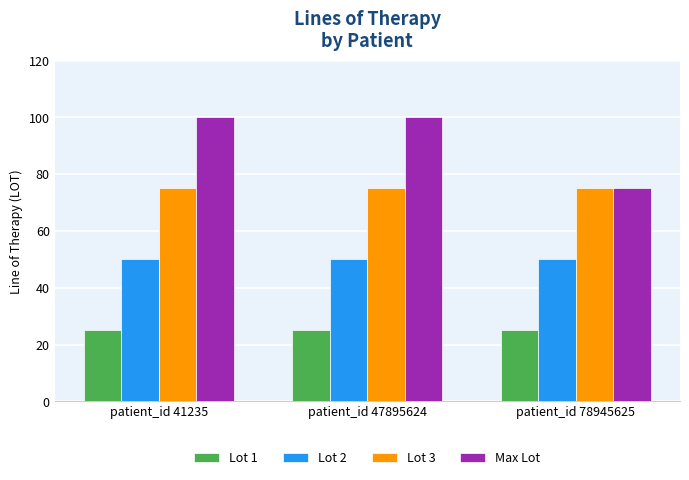

Is it true that Max Lot equals 100 at patient_id 41235?

True